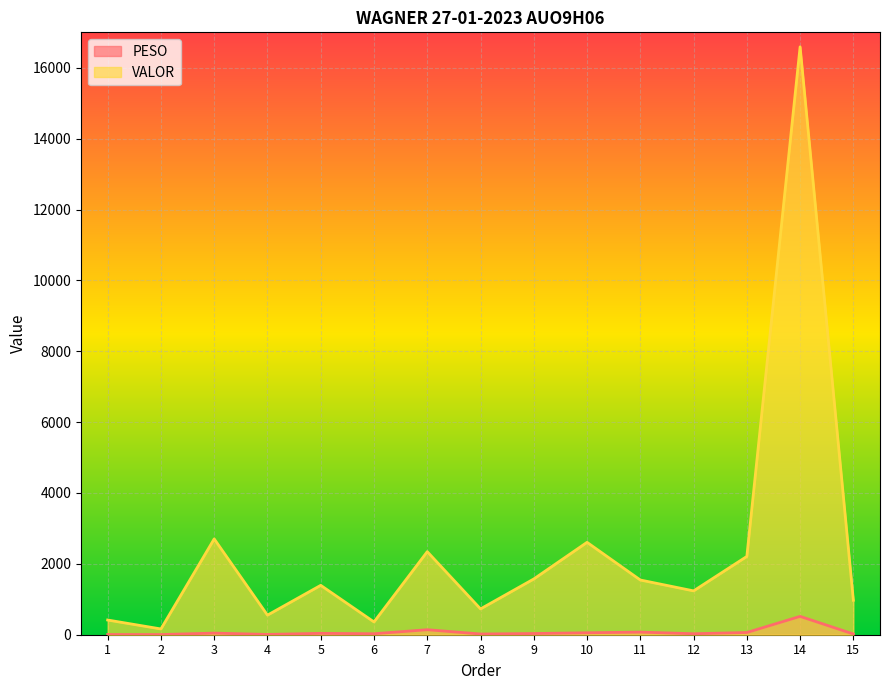

Count the number of data series in this chart.

2